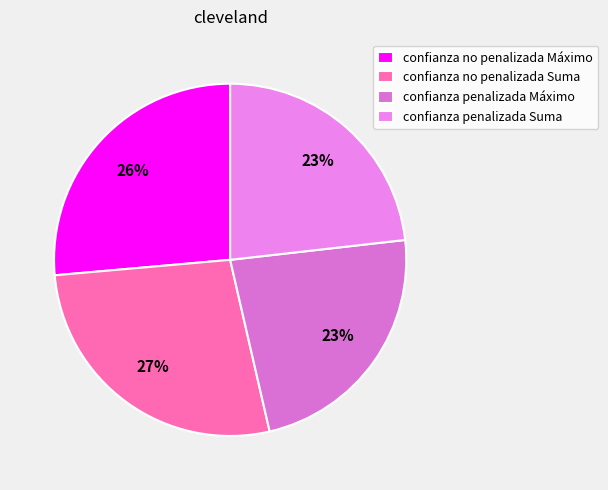

What percentage do confianza no penalizada Máximo and confianza penalizada Suma together represent?

49.6%